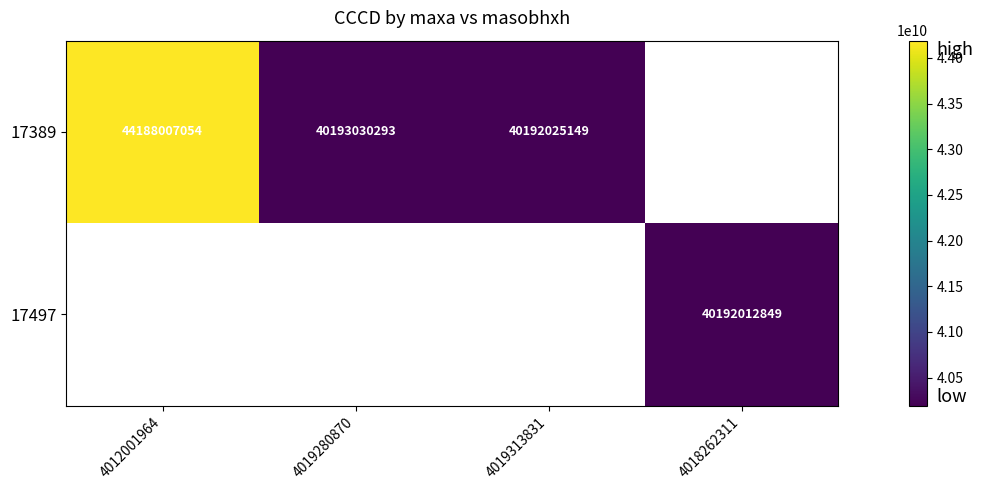

How many distinct data groups are displayed?

2